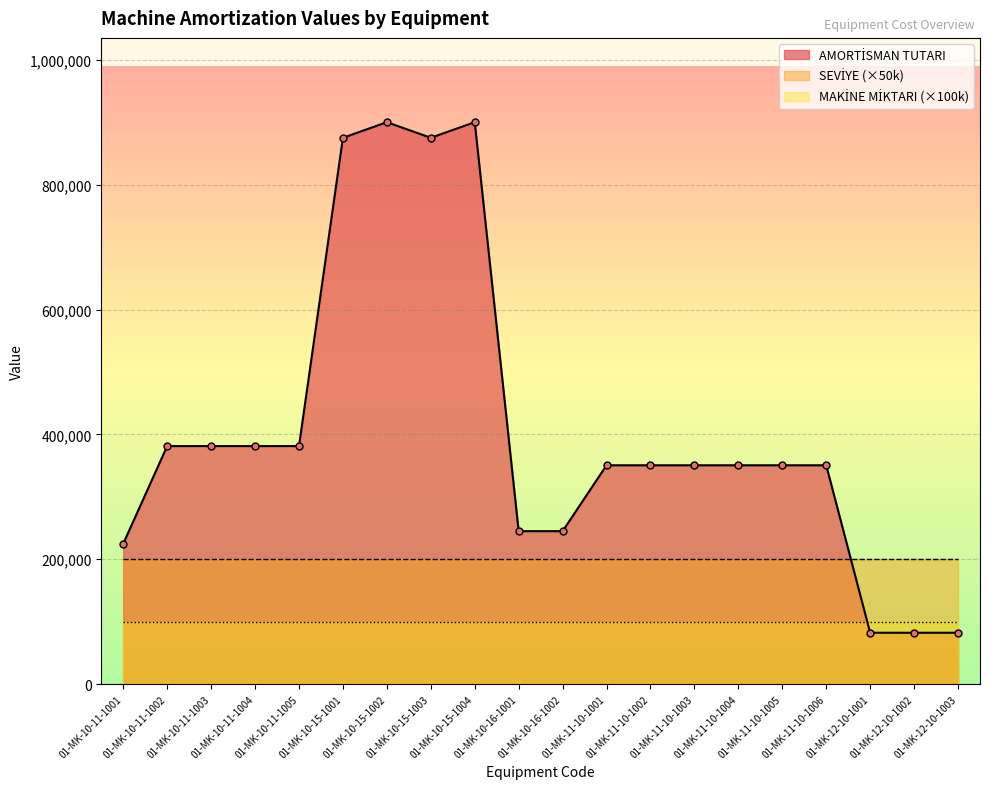

Which category has the lowest value across all series?

01-MK-10-11-1001